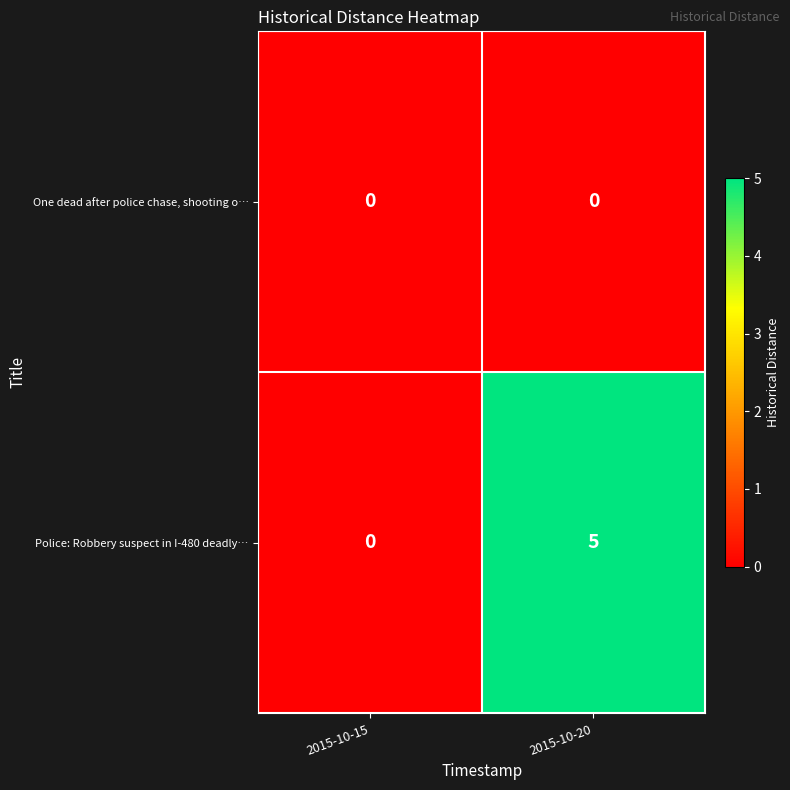

Which series has the largest range (max minus min)?

Police: Robbery suspect in I-480 deadly…